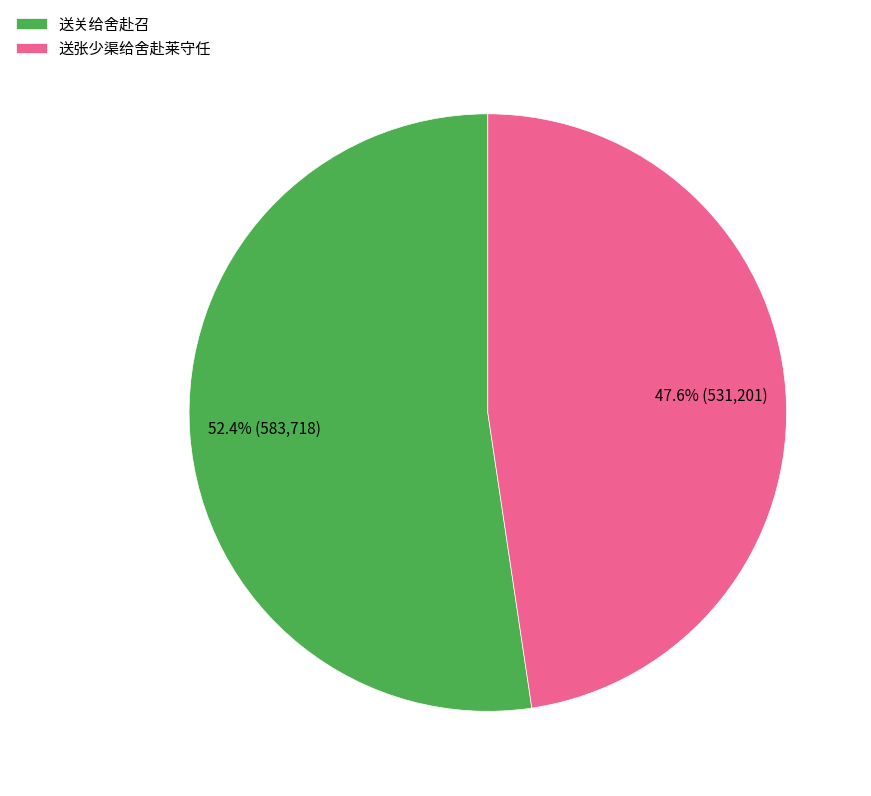

Which slice represents more than half of the pie?

送关给舍赴召